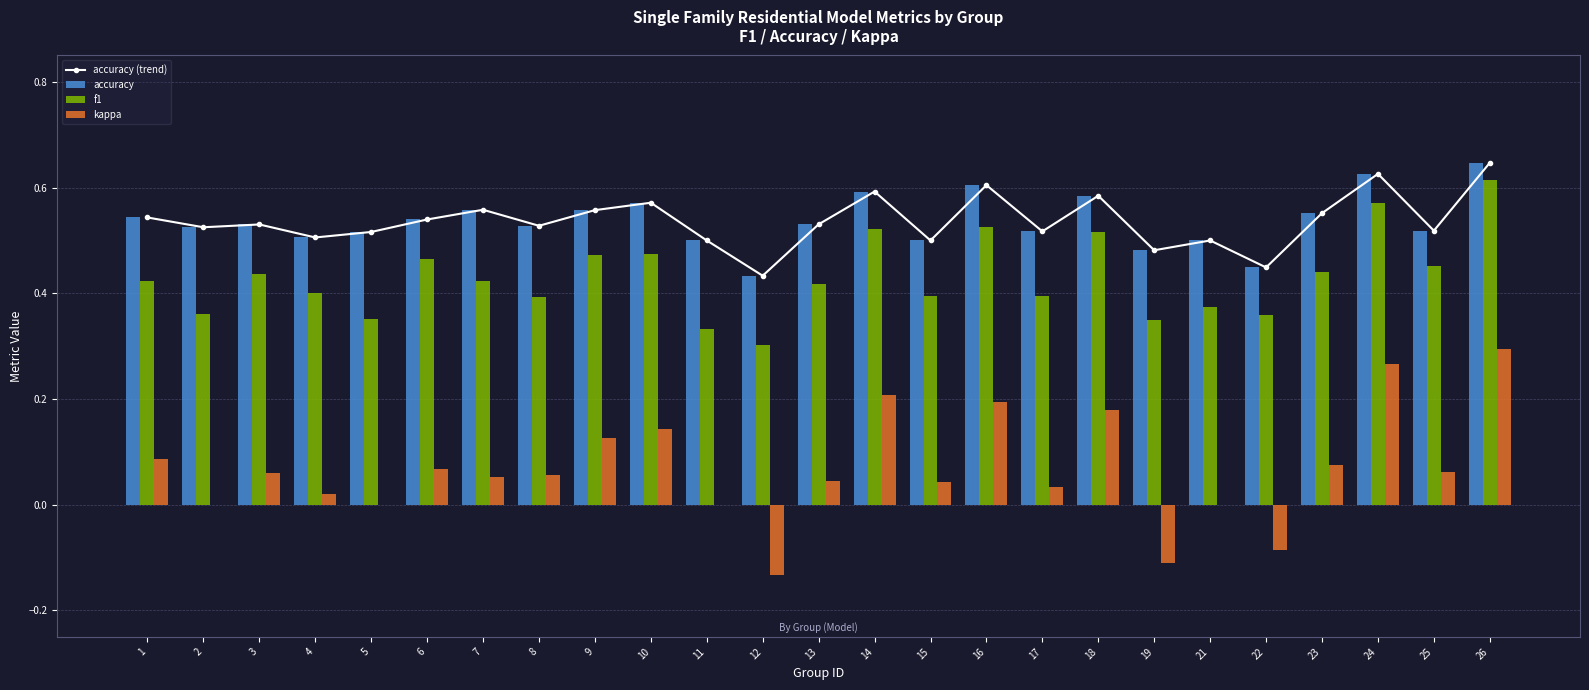

Is the value of kappa at 1 greater than the value of f1 at 26?

No